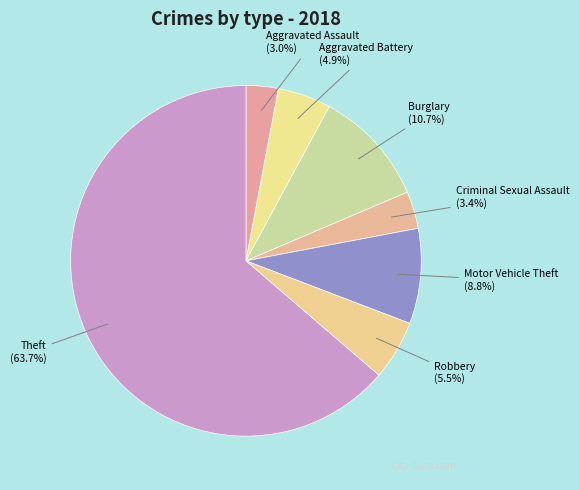

Which category has the biggest portion of the pie?

Theft